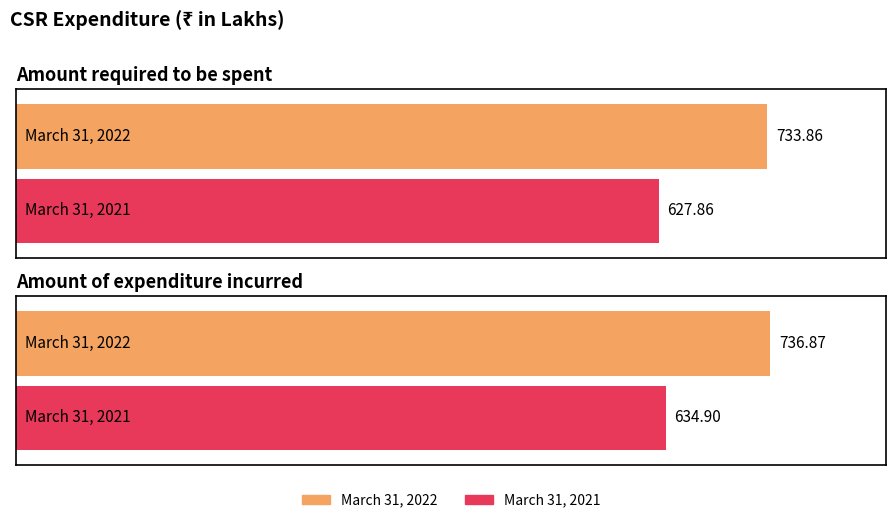

What is the difference between the maximum and minimum values in the March 31, 2021 series?

7.0